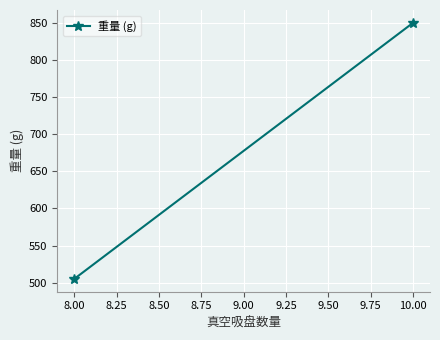

What is the value of the 1st point from the left?

505